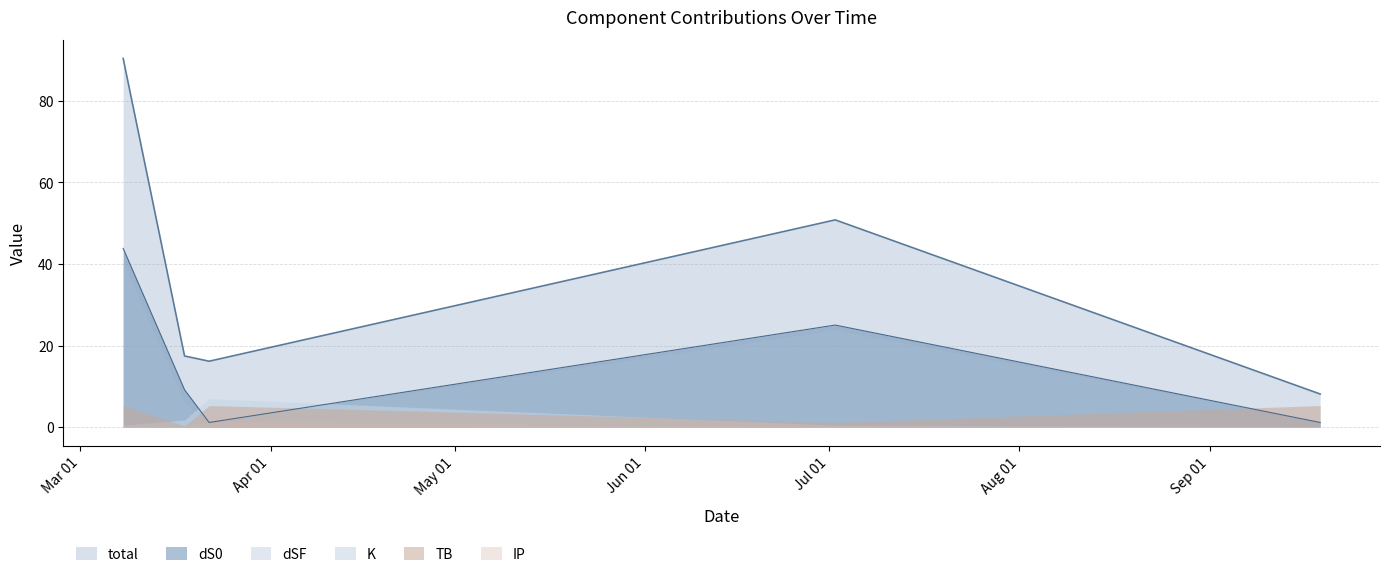

Which series has the widest spread of values?

total